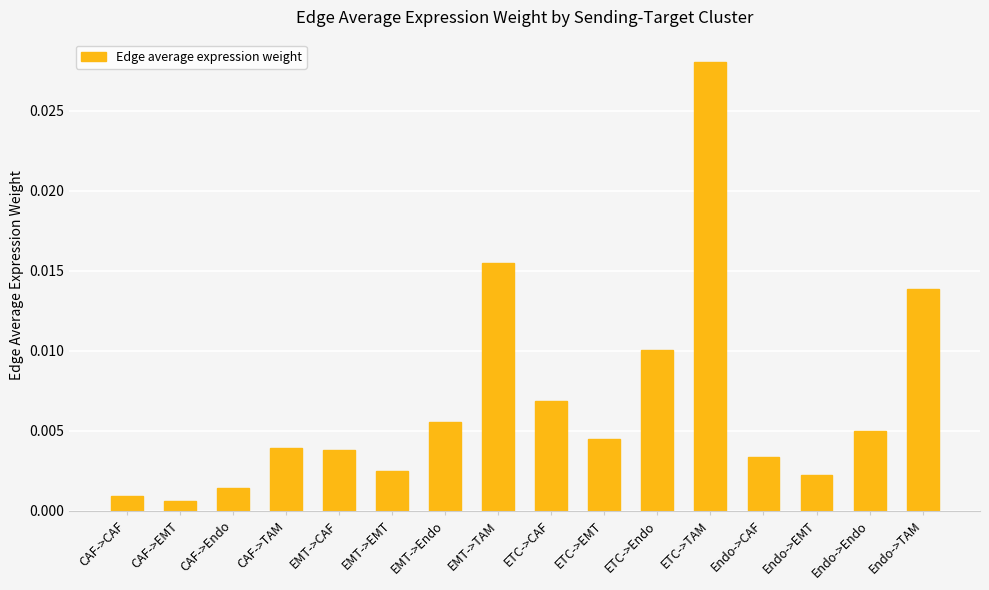

What position from the left is CAF->Endo?

3